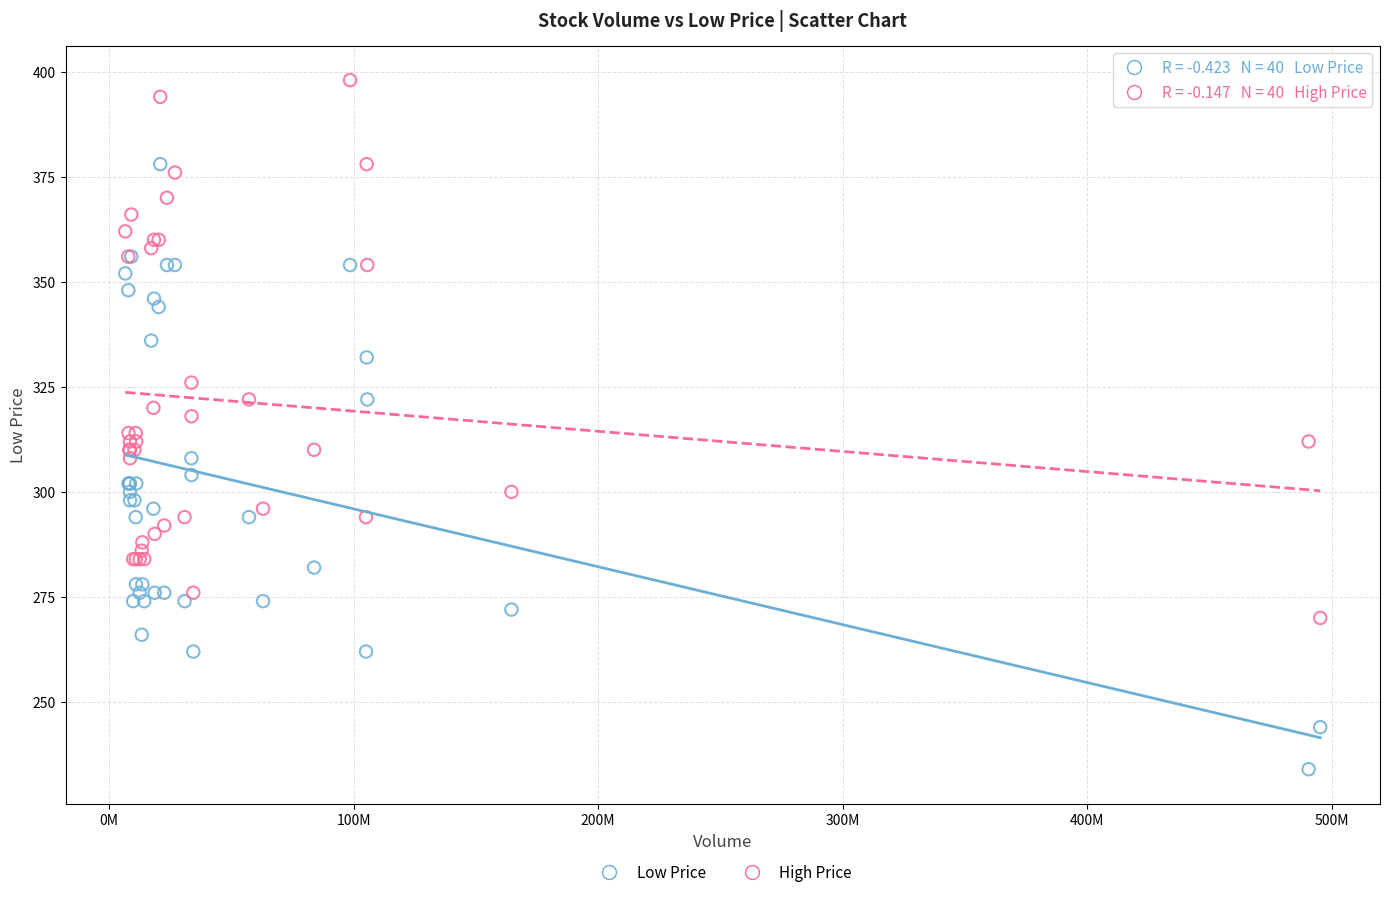

Which series has the largest Y range (max minus min)?

Low Price